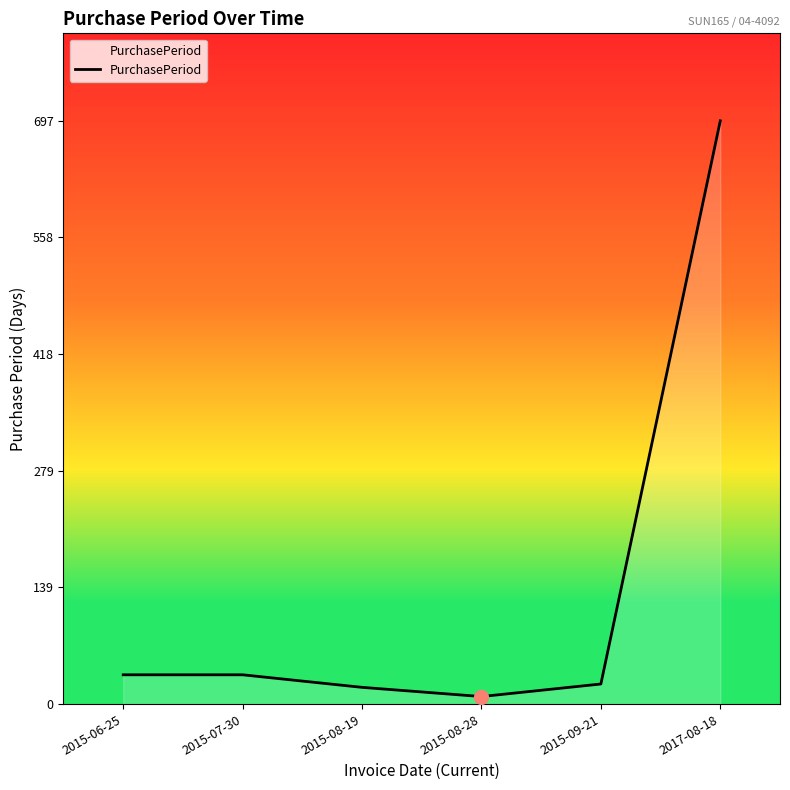

What is the change in value from 2015-06-25 to 2015-08-28?

-26